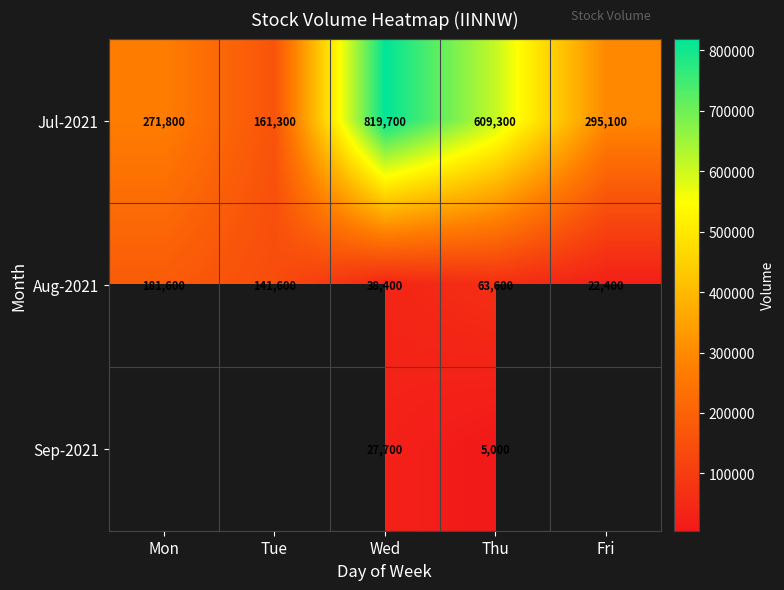

Which category has the highest value across all series?

Wed